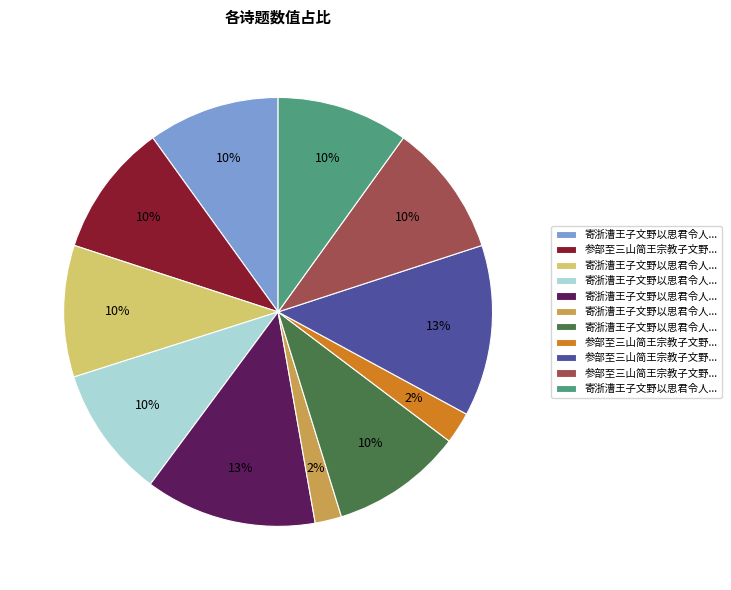

To the nearest percent, what is the average slice percentage?

9%